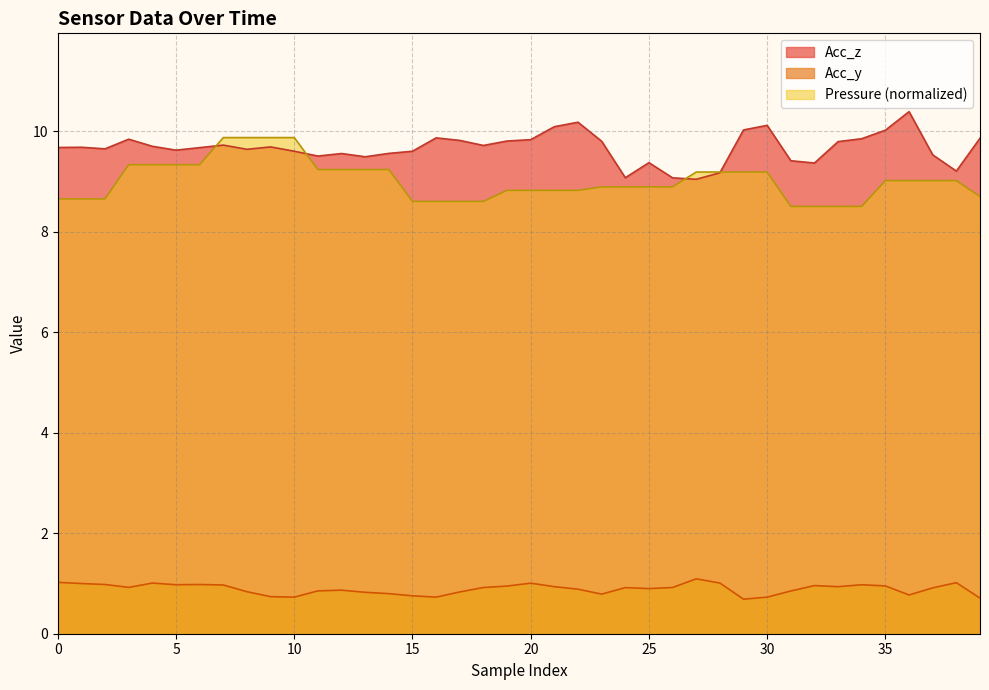

List the series in order of their peak value, lowest first.

Acc_y, Pressure (normalized), Acc_z